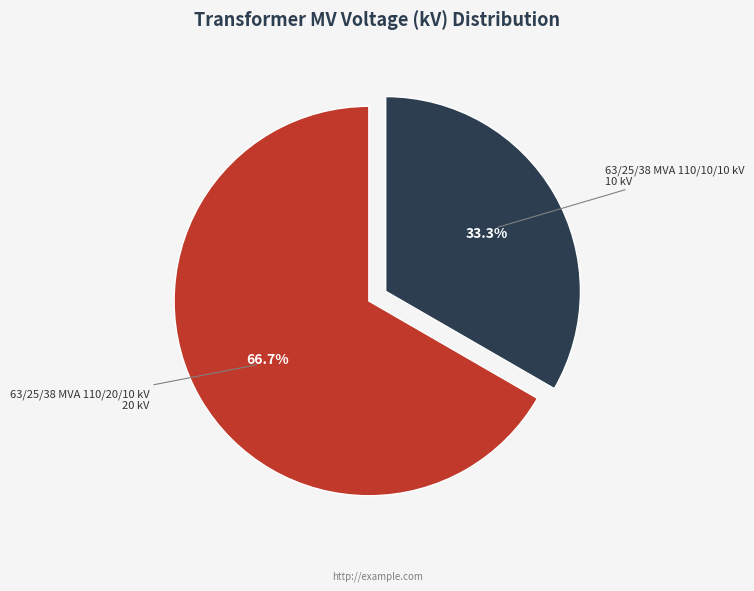

Is there a majority slice in this chart?

Yes